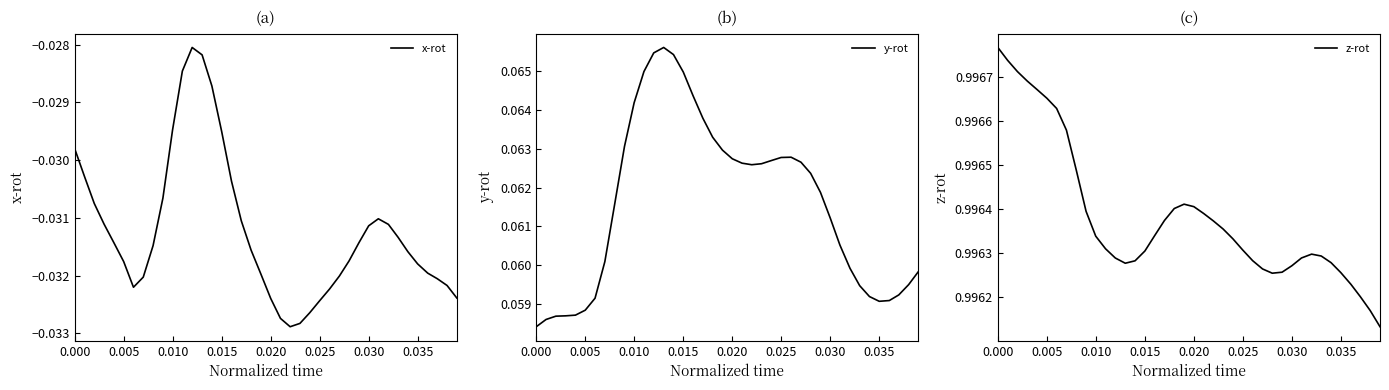

The z-rot series shows 1.8 at 24. True or false?

False